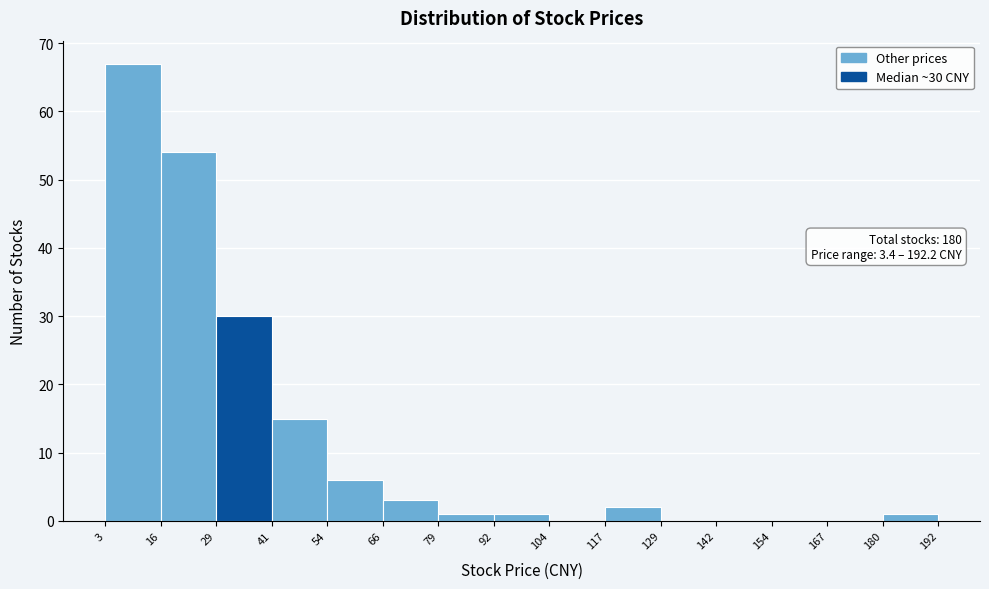

Over which range of the x-axis is the bar tallest?

3 to 16